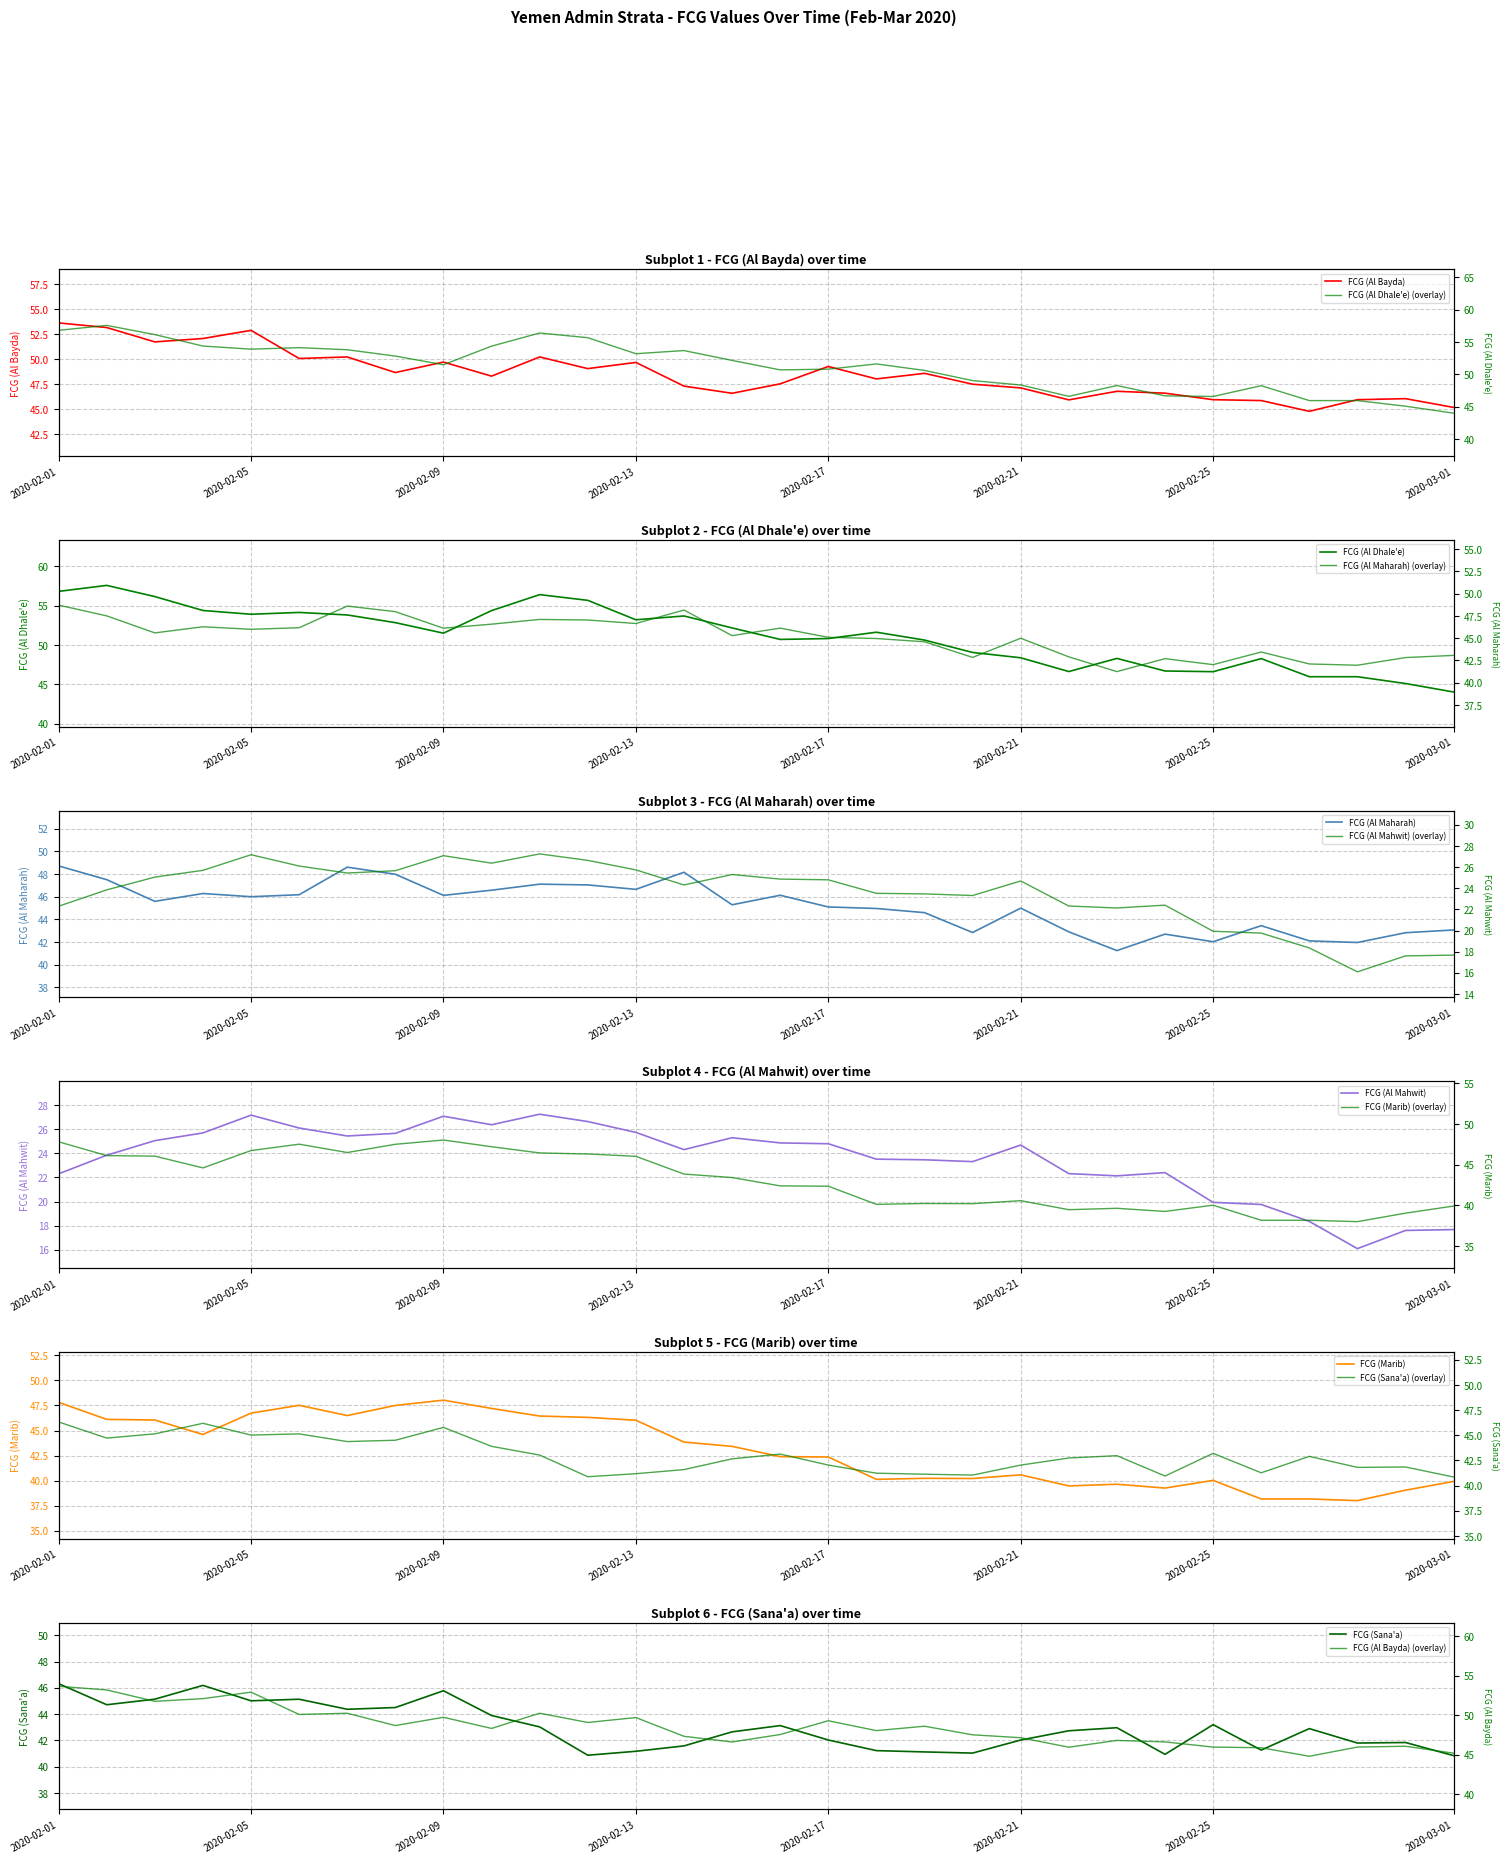

How many times do FCG (Marib) and FCG (Al Maharah) cross each other?

6